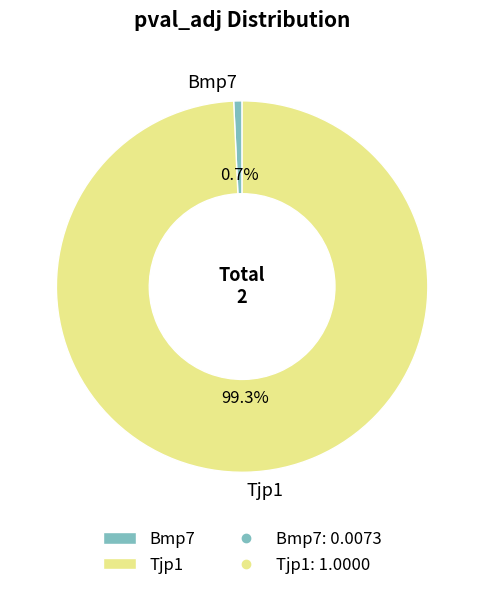

How many slices are in this pie chart?

2